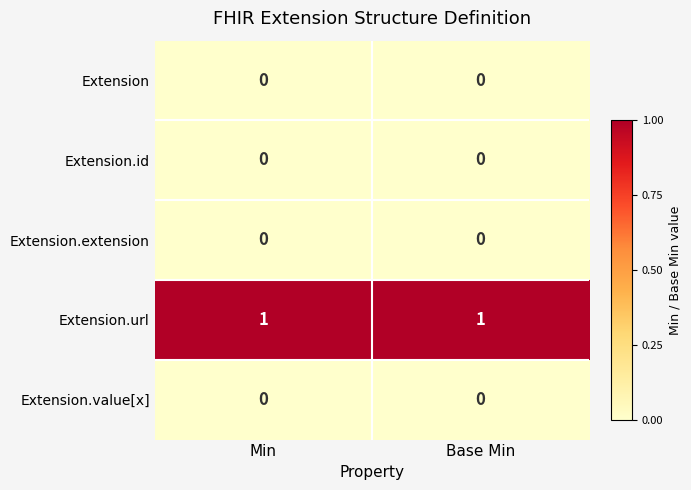

Is it true that Extension.url equals 1 at Base Min?

True